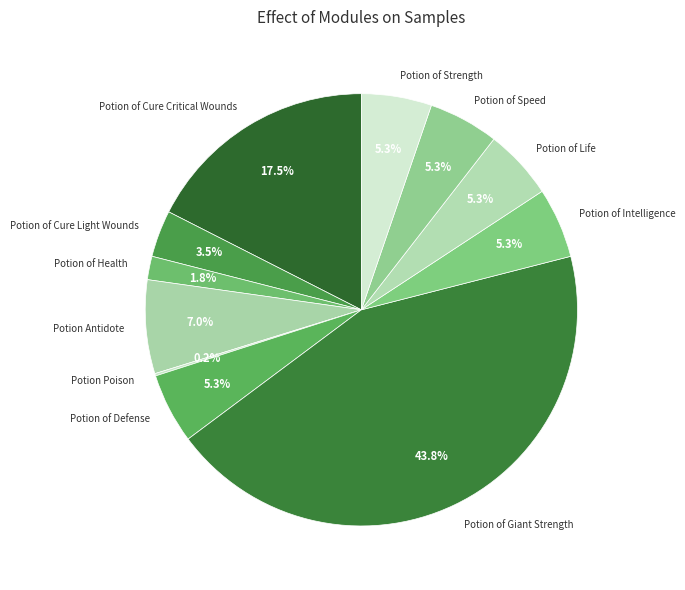

What portion of the pie excludes Potion Antidote?

93.0%